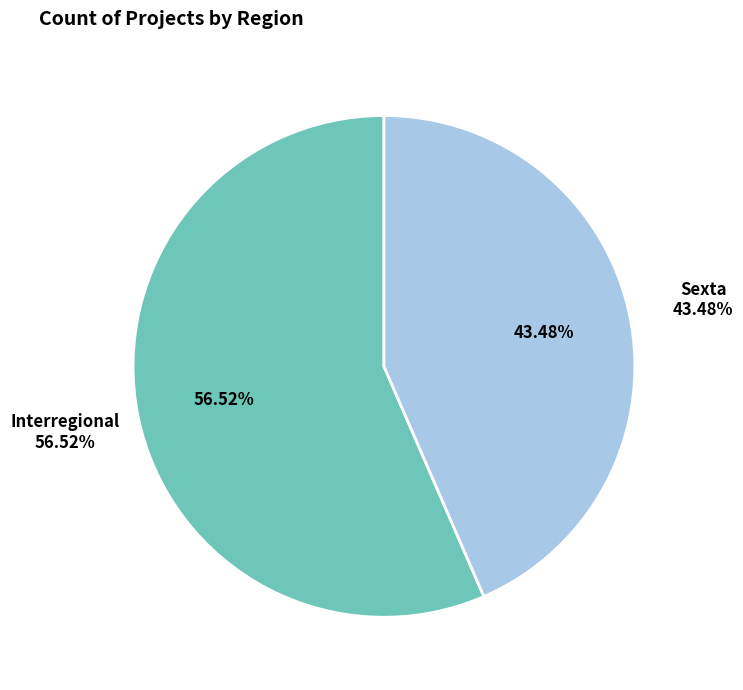

Which slice is the largest?

Interregional